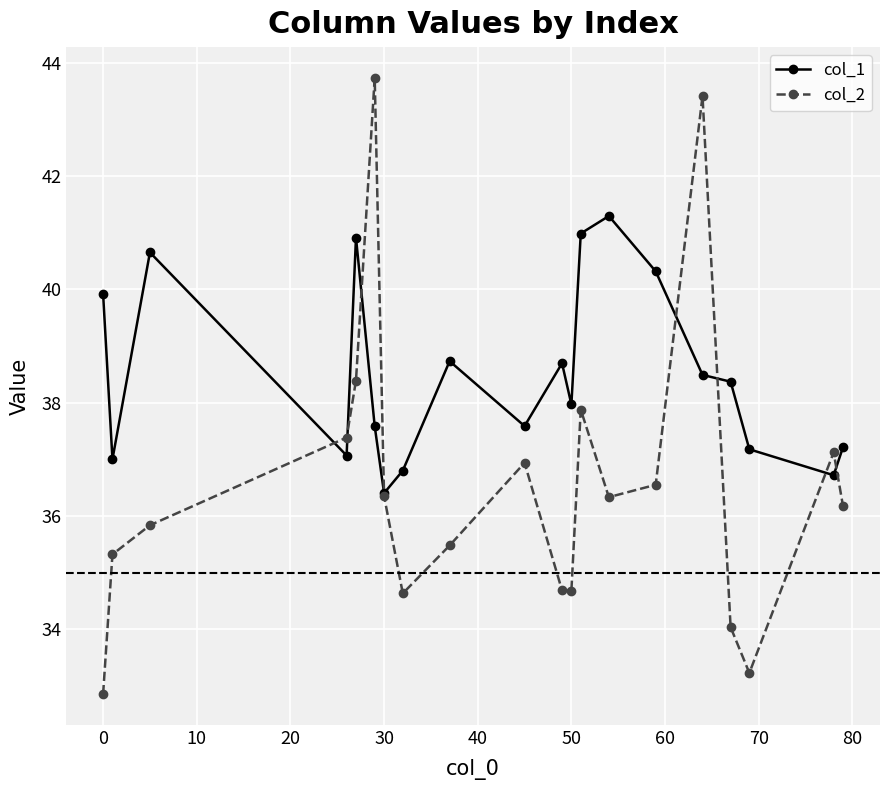

What is the average value of the col_2 series?

36.6